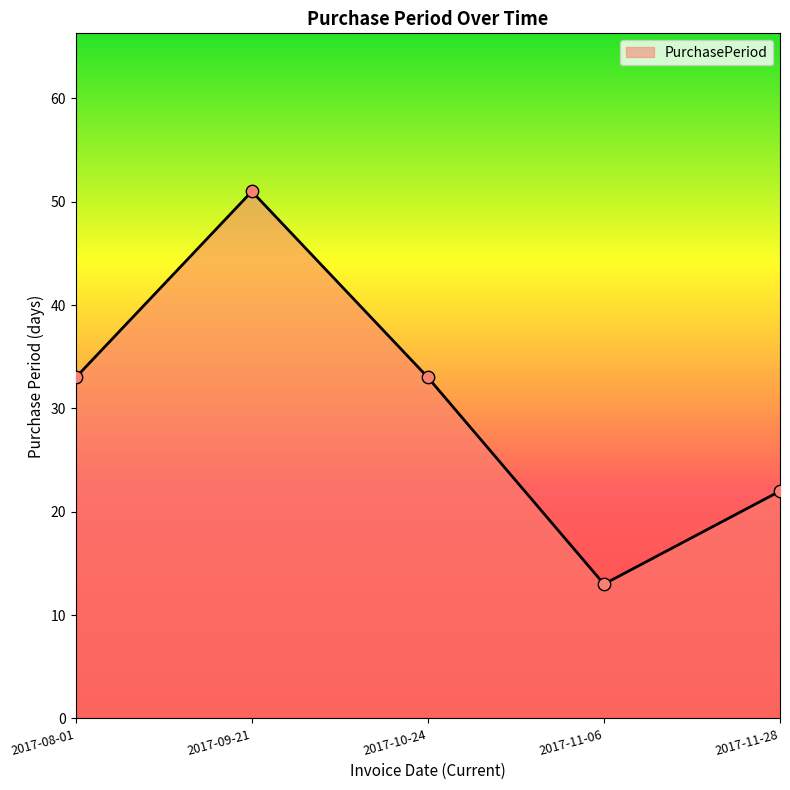

Which has a higher value, 2017-09-21 or 2017-11-06?

2017-09-21